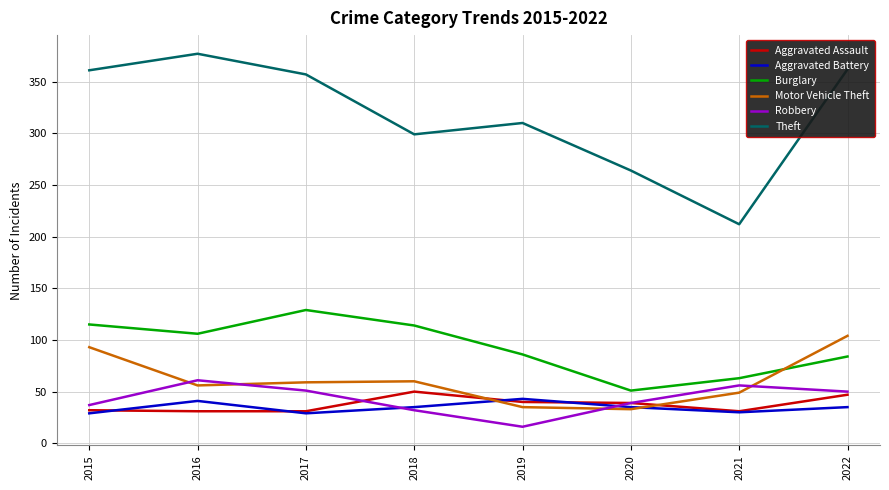

Is this an area chart (filled region under the line)?

No